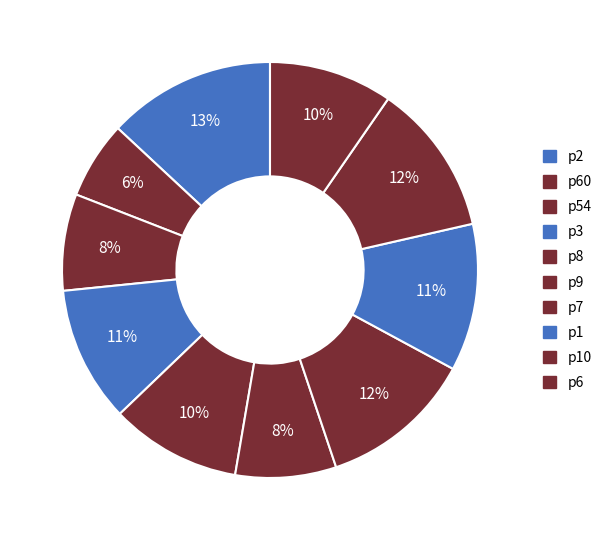

How many segments does this pie chart have?

10